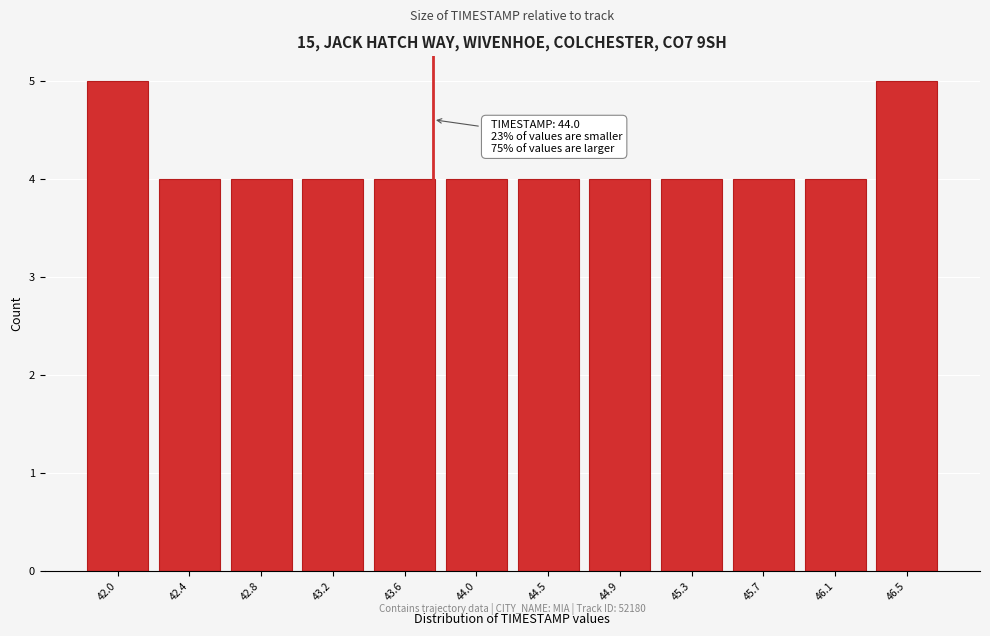

Reading right to left, transcribe all the data shown in this chart.

46.5=5	46.1=4	45.7=4	45.3=4	44.9=4	44.5=4	44.0=4	43.6=4	43.2=4	42.8=4	42.4=4	42.0=5